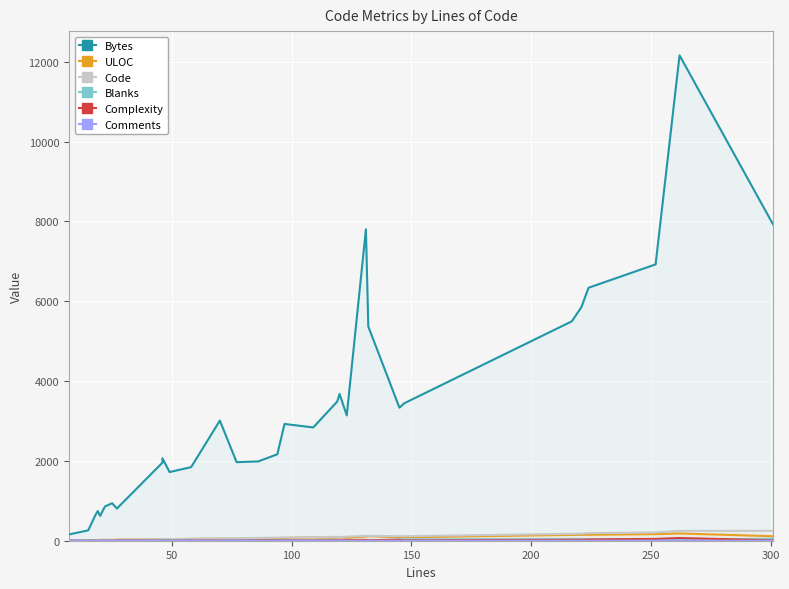

At which category does ULOC reach its first local peak?

100